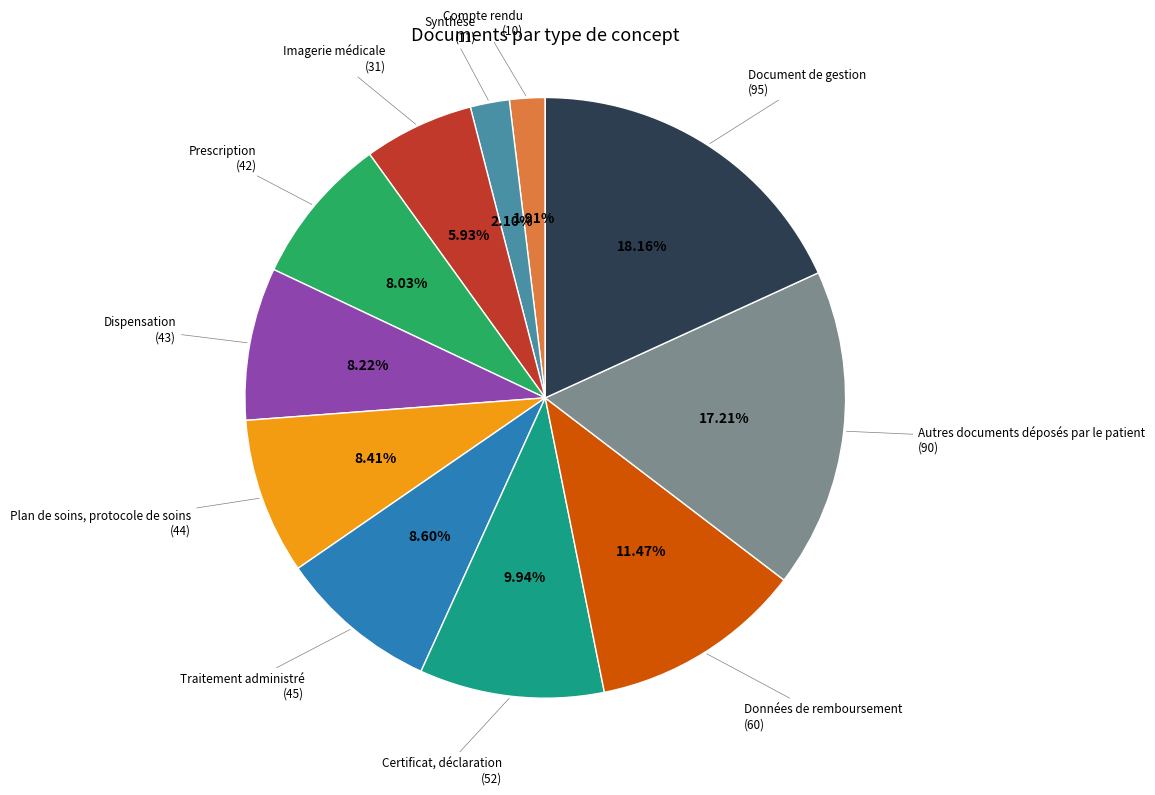

Rank the categories by value from lowest to highest.

Compte rendu, Synthèse, Imagerie médicale, Prescription, Dispensation, Plan de soins, protocole de soins, Traitement administré, Certificat, déclaration, Données de remboursement, Autres documents déposés par le patient, Document de gestion